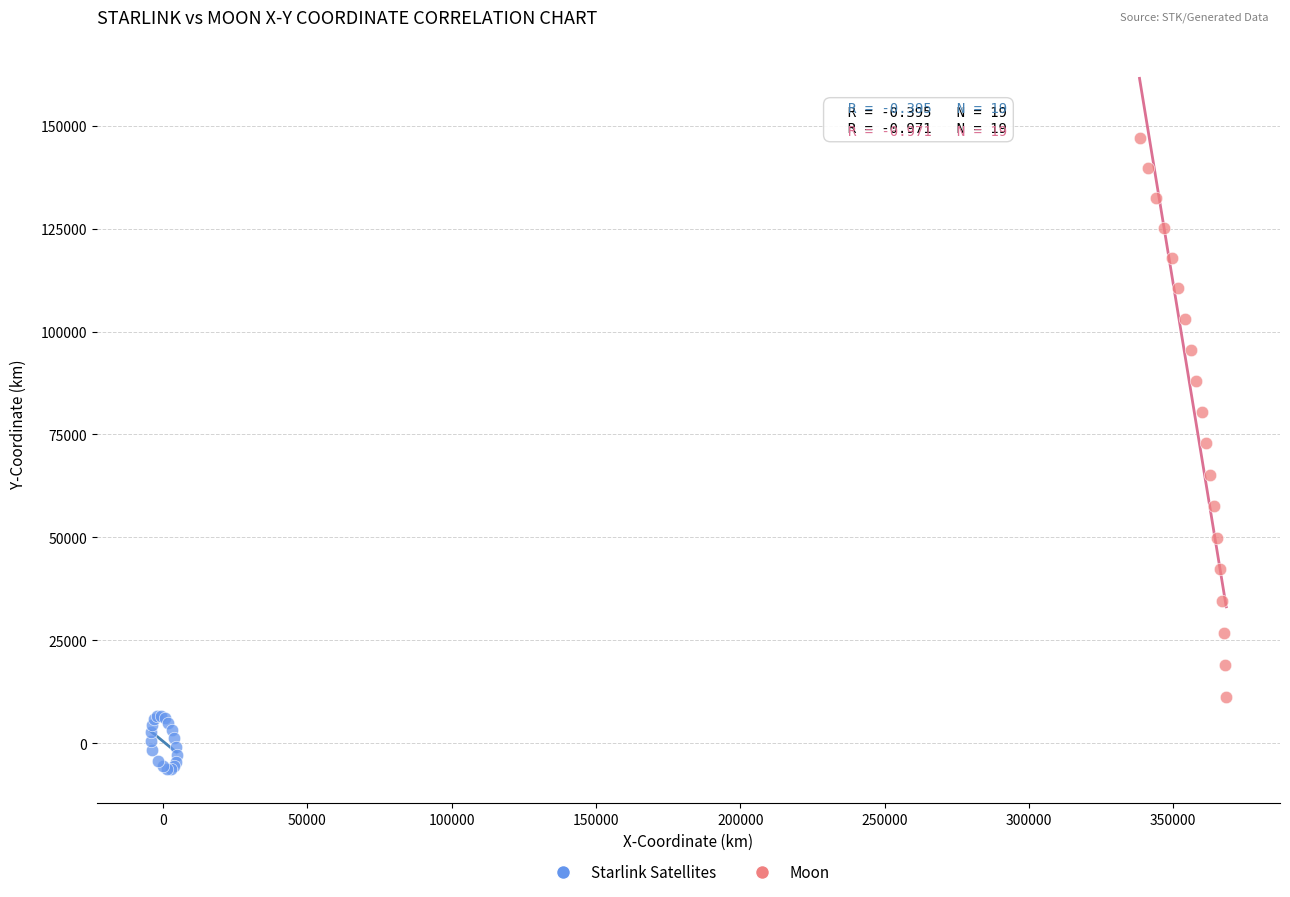

Which series contains the highest Y value?

Moon